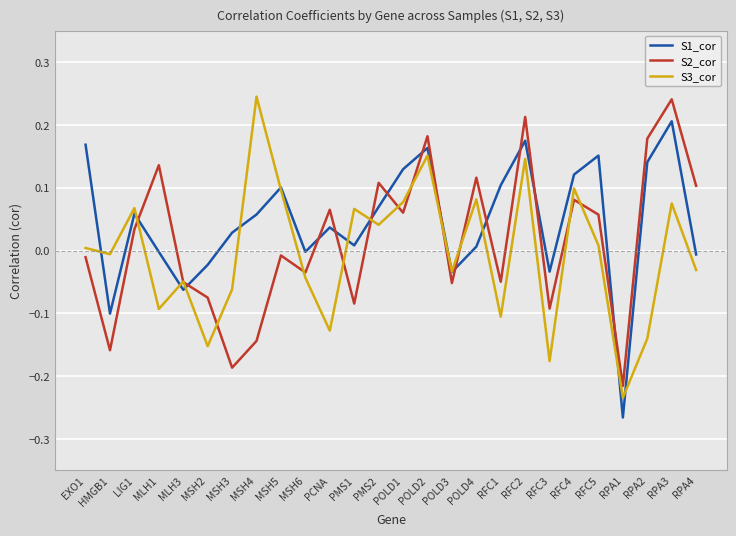

What is the sum of all S2_cor values?

0.4